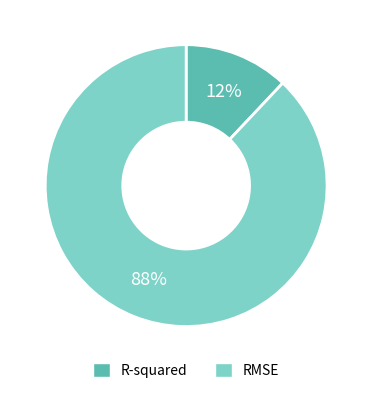

The R-squared slice represents 18% of the pie. True or false?

False